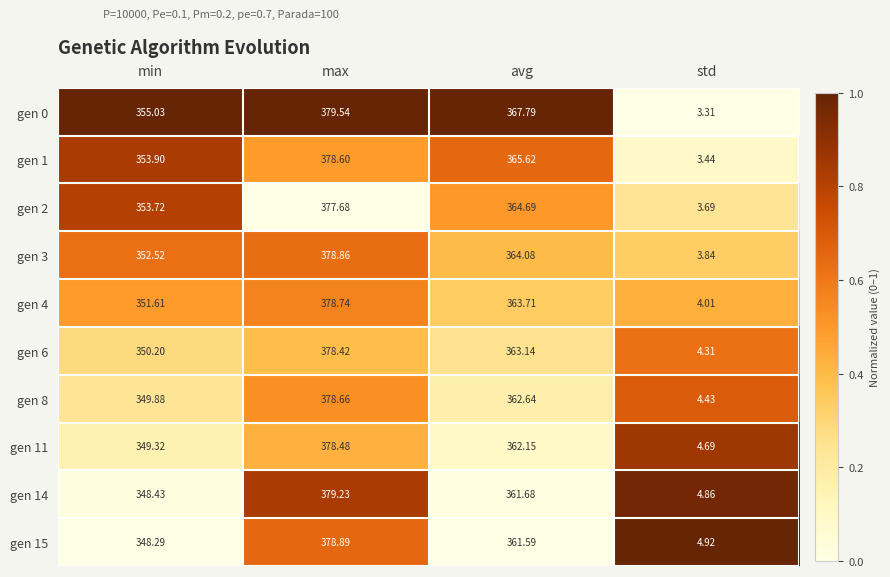

Between min and std, which series saw the biggest shift?

gen 0